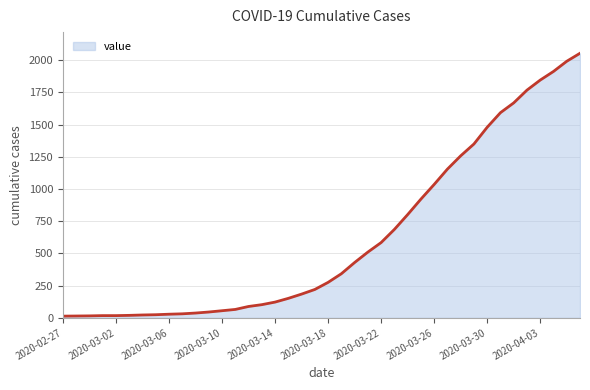

What is the difference between the maximum and minimum values?

2040